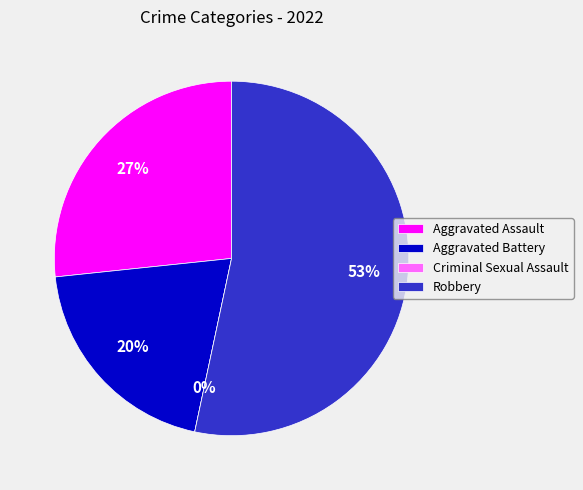

Which slice is the largest?

Robbery